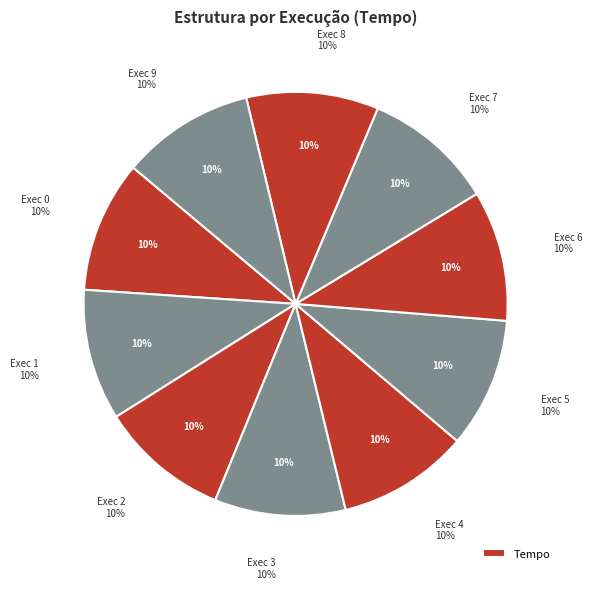

How many segments does this pie chart have?

10